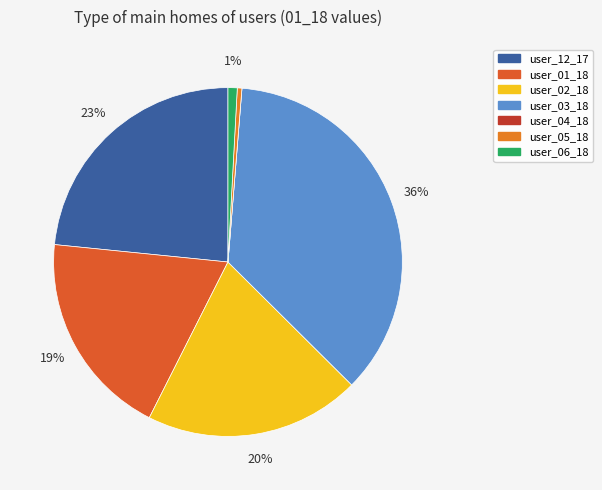

To the nearest percent, what is the difference between the user_04_18 and user_12_17 slice percentages?

23%